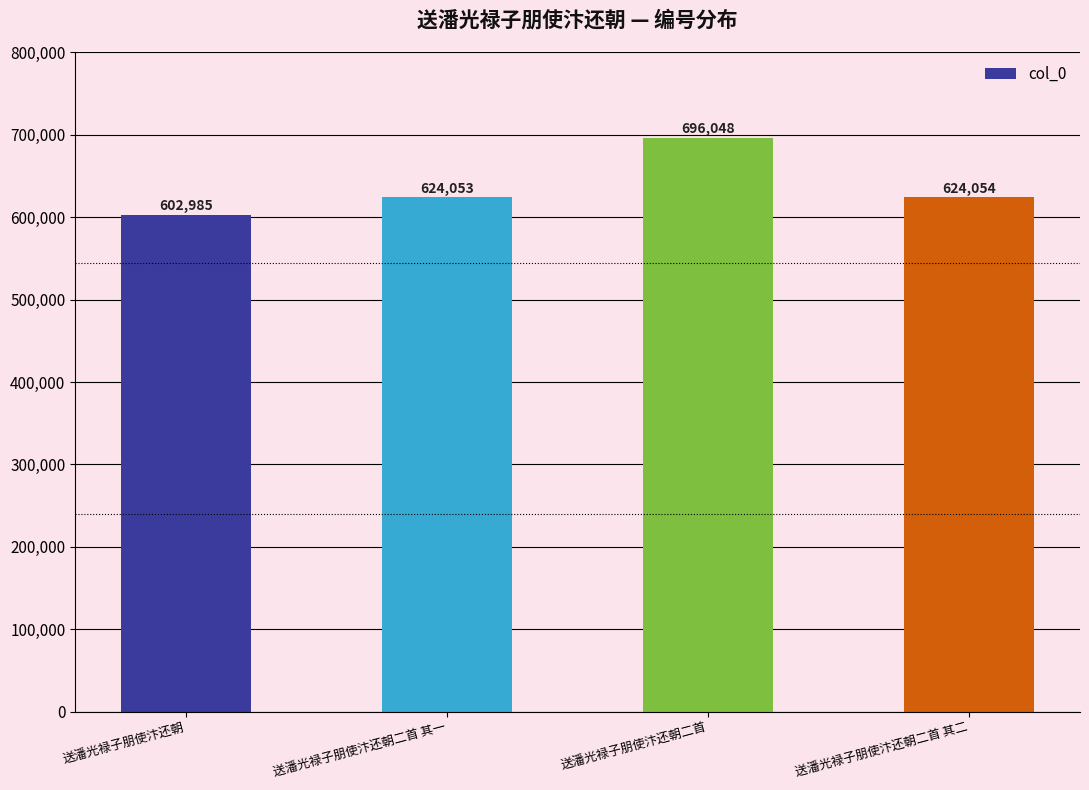

What is the difference between the maximum and minimum values?

93063